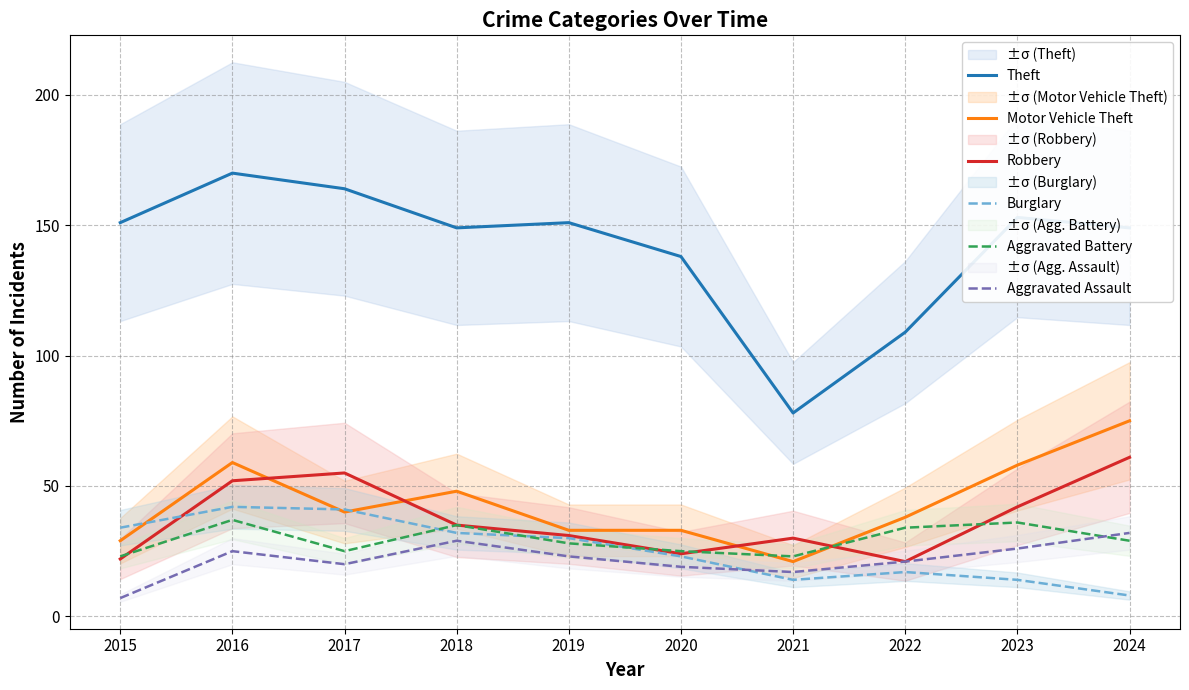

True or false: Motor Vehicle Theft and Aggravated Assault intersect in this chart.

False